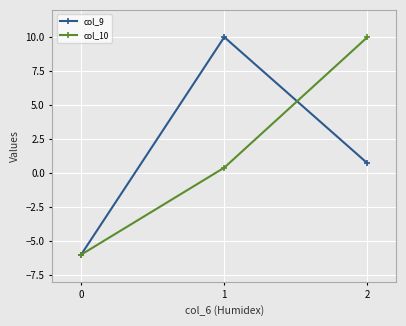

The value of col_9 at 0 is -2.0. True or false?

False